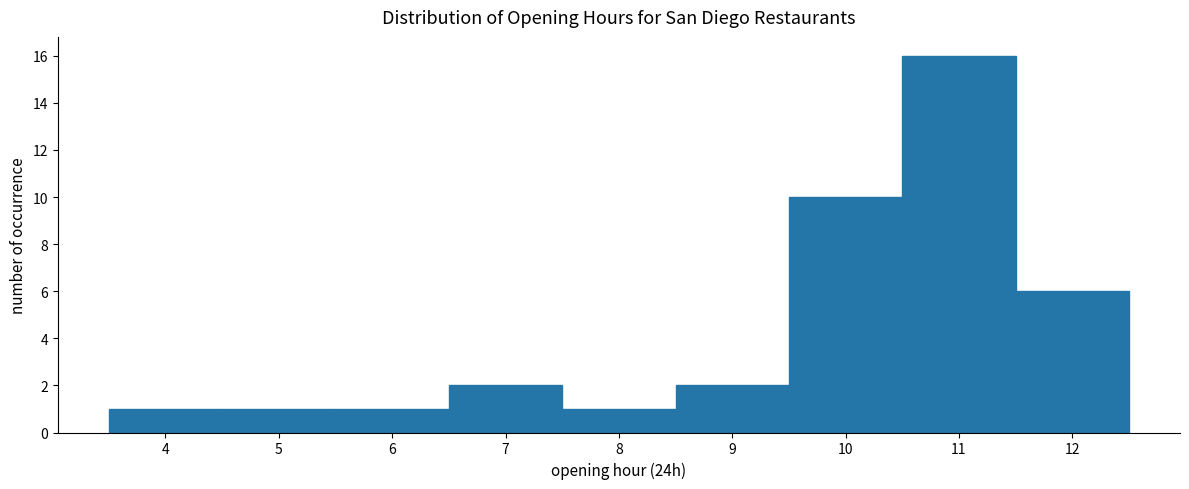

How tall is the bar that spans 10.5 to 11.5 on the x-axis? The values are not printed on the chart, so give them approximately, as read against the axis.

16